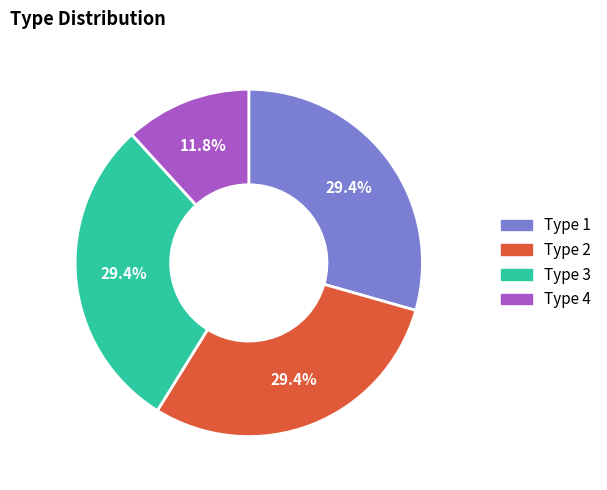

Count the number of slices in the pie.

4